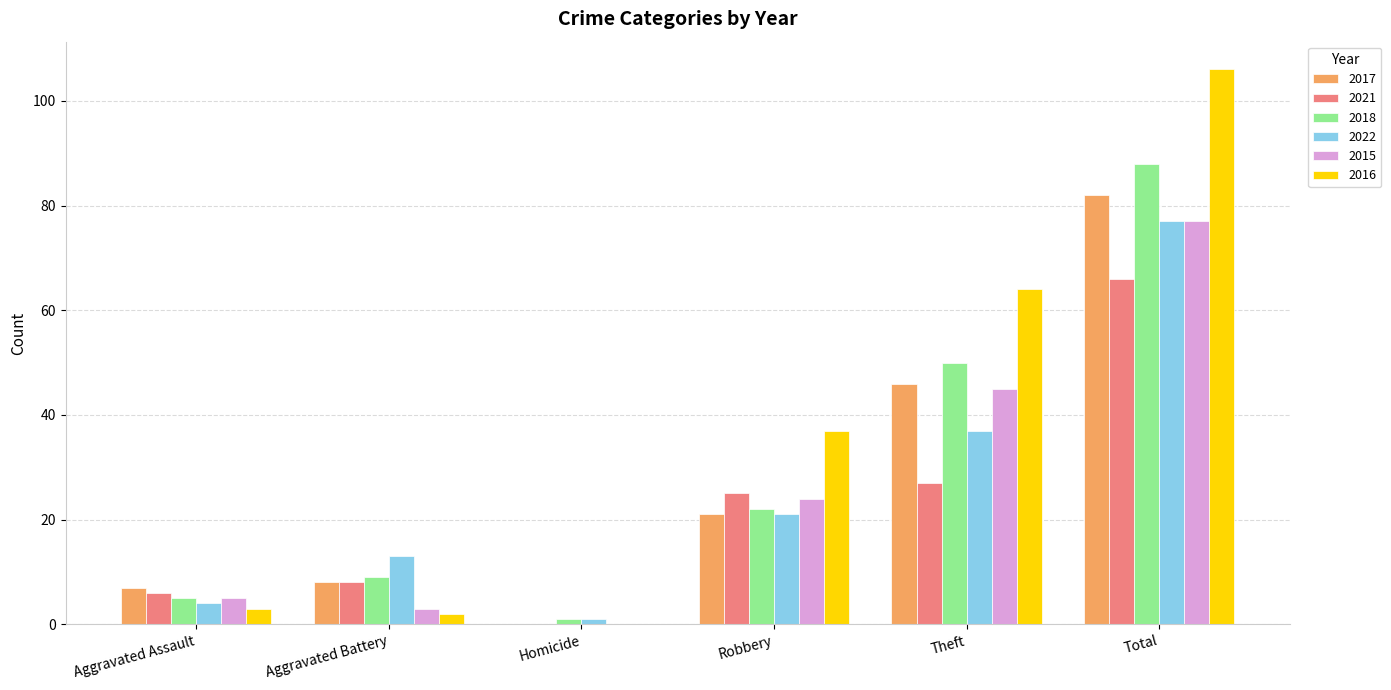

Which category has the highest value in the 2018 series?

Total